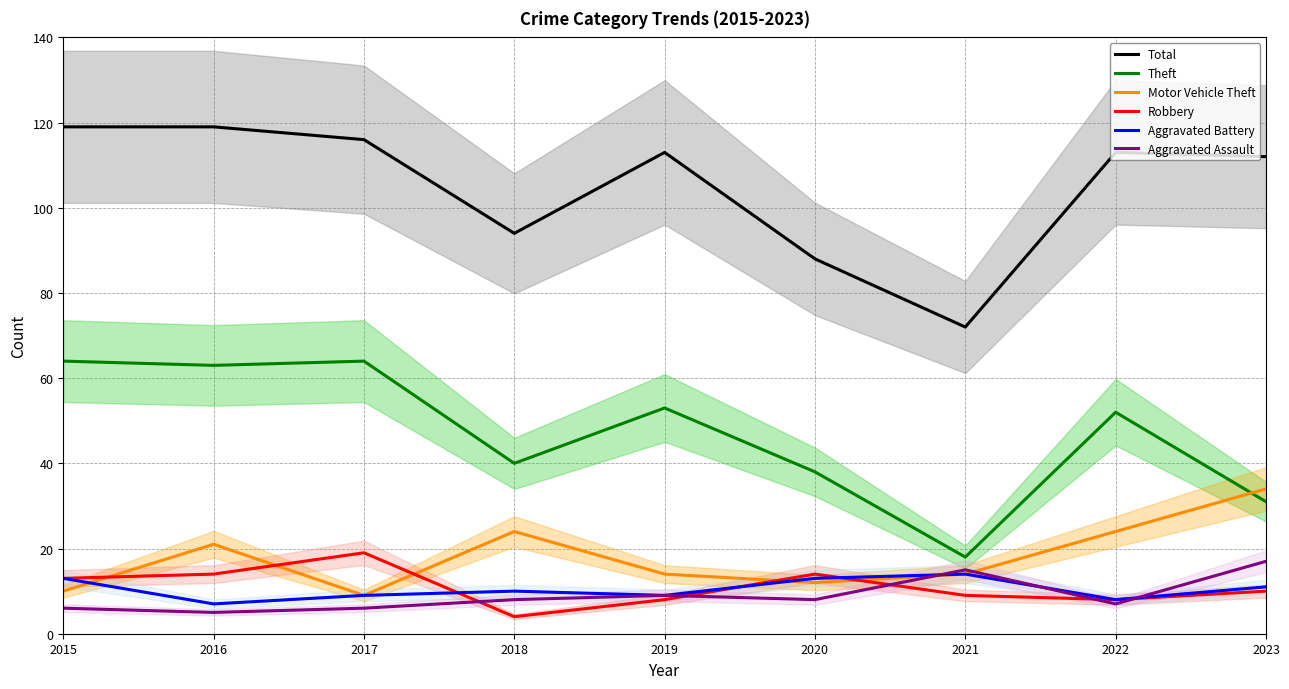

Rank the series at 2020 from highest to lowest value.

Total, Theft, Robbery, Aggravated Battery, Motor Vehicle Theft, Aggravated Assault